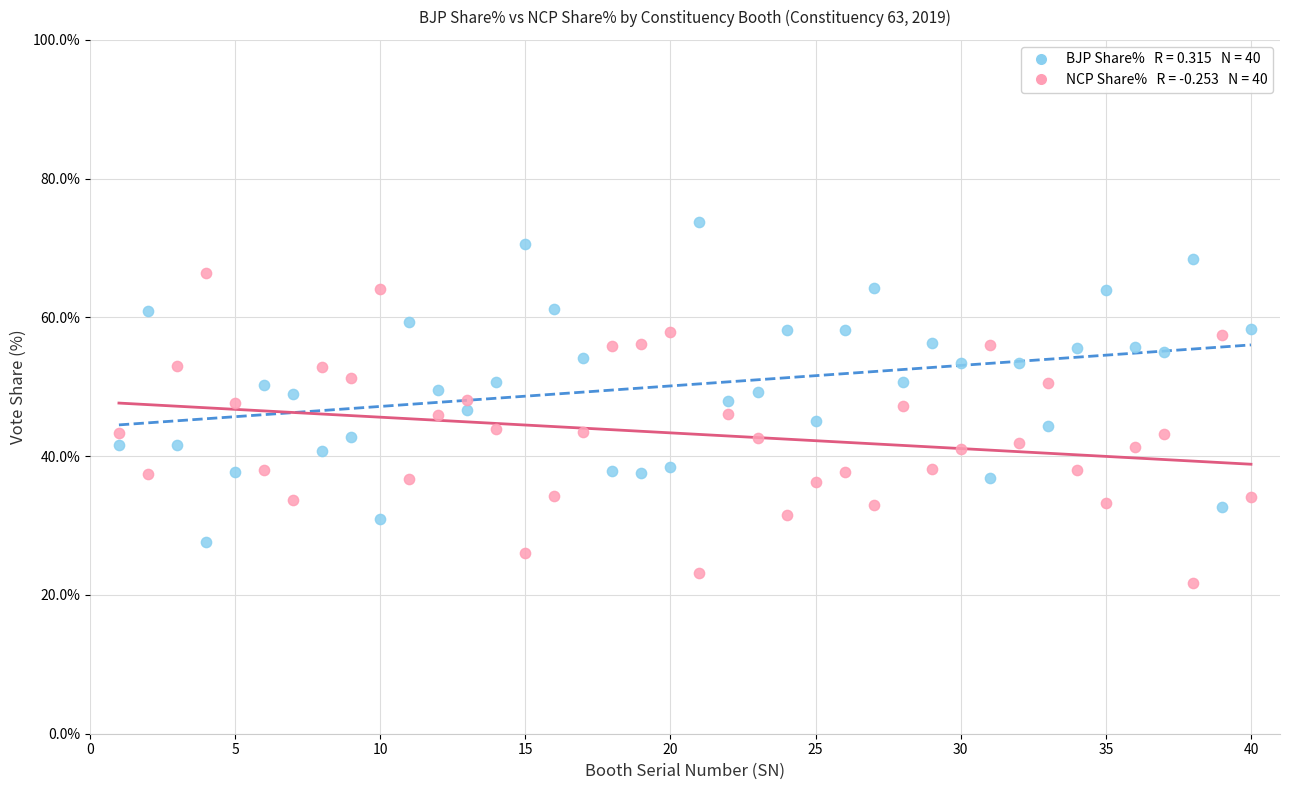

Across all data points, what is the range of X values (max minus min)?

39.0